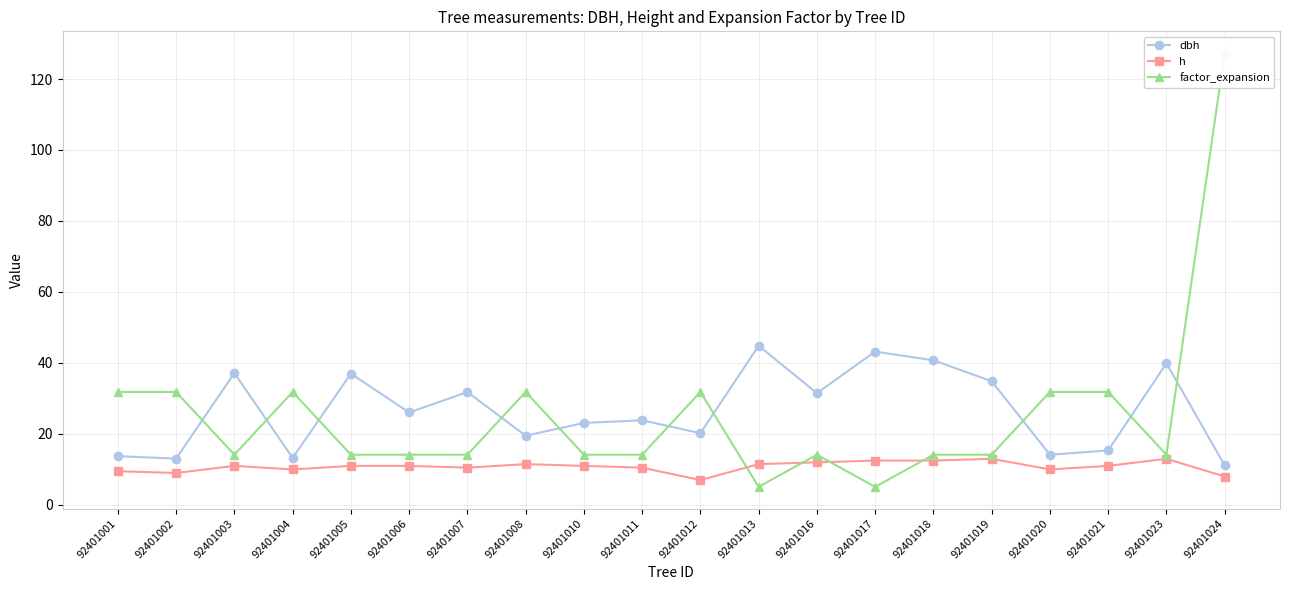

At which category is the sum across all series the highest?

92401024